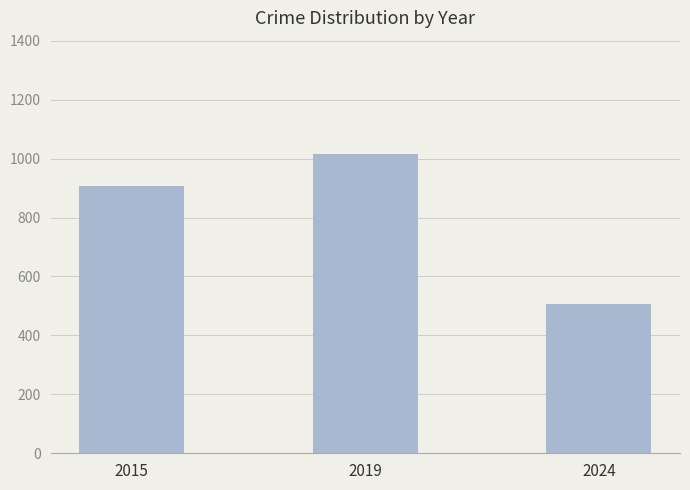

How many series are shown in this chart?

1